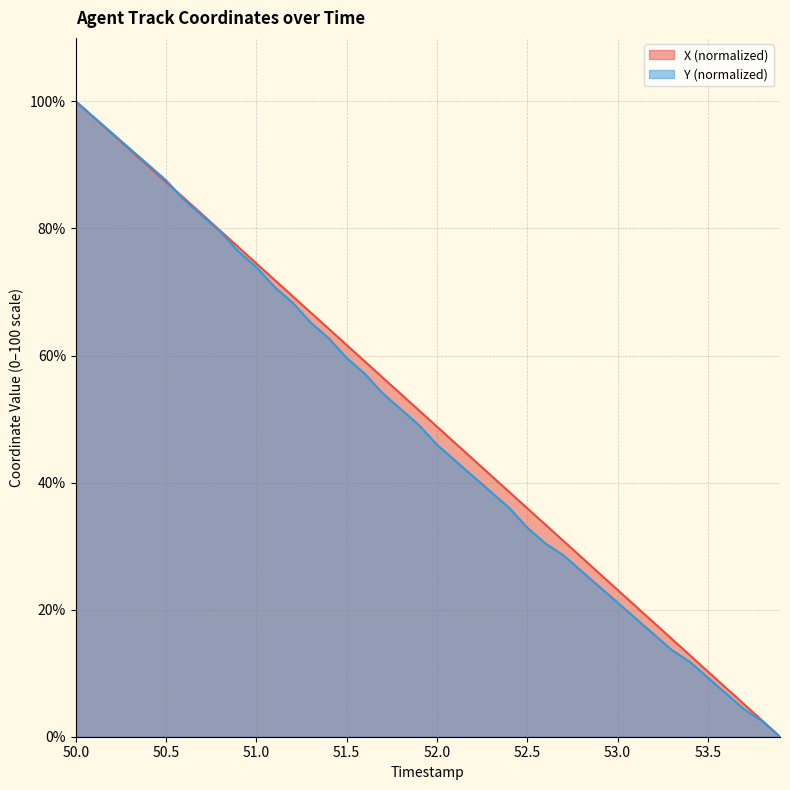

What is the total value across all series at 51.5?

121.3